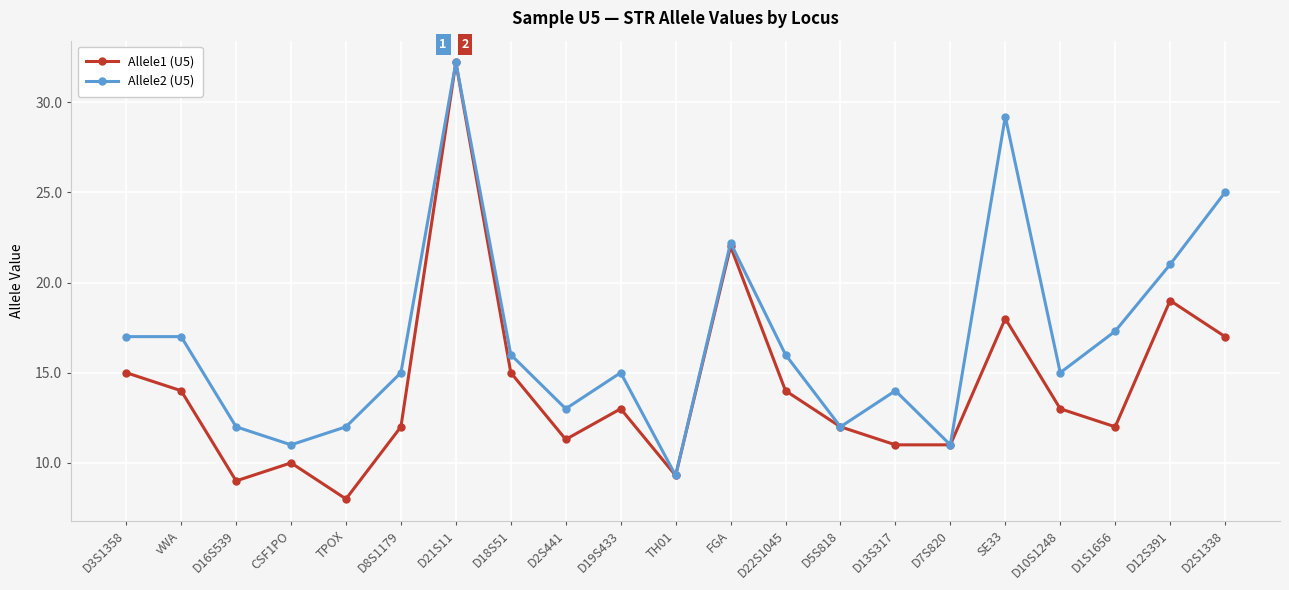

How many data points does each series have?

21